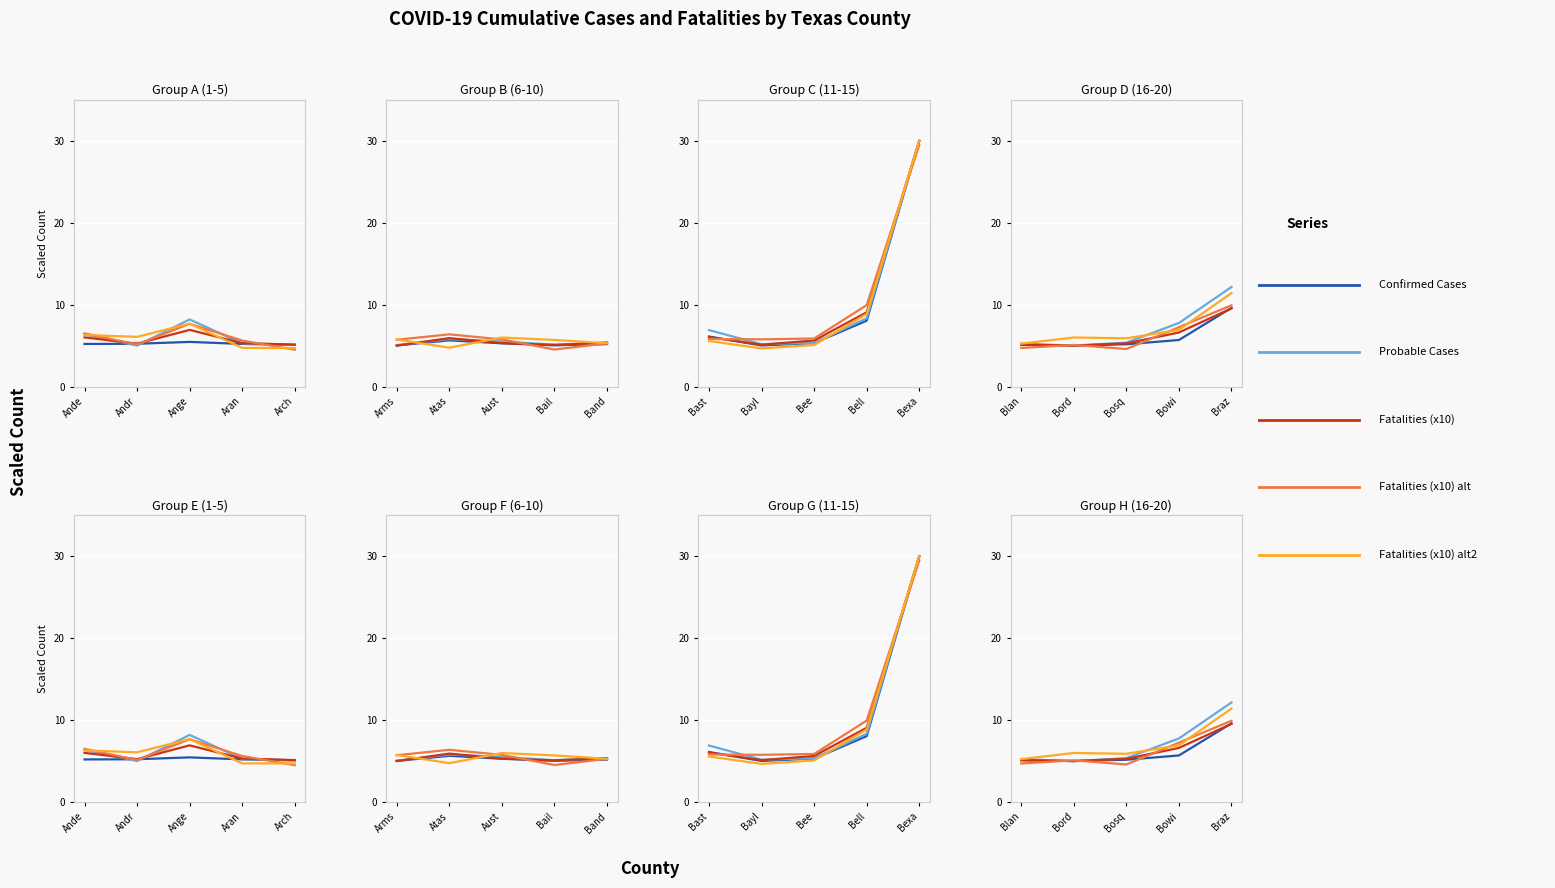

After their last crossing, which series has the higher values: Fatalities (x10) alt or Confirmed Cases?

Fatalities (x10) alt